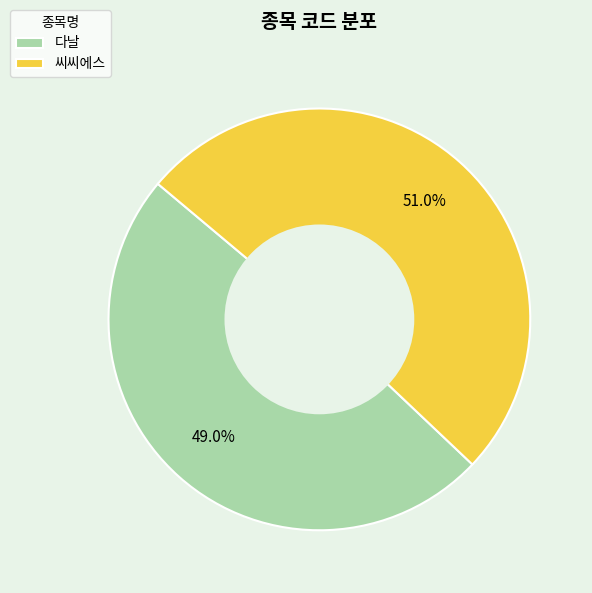

To the nearest percent, what is the average slice percentage?

50%